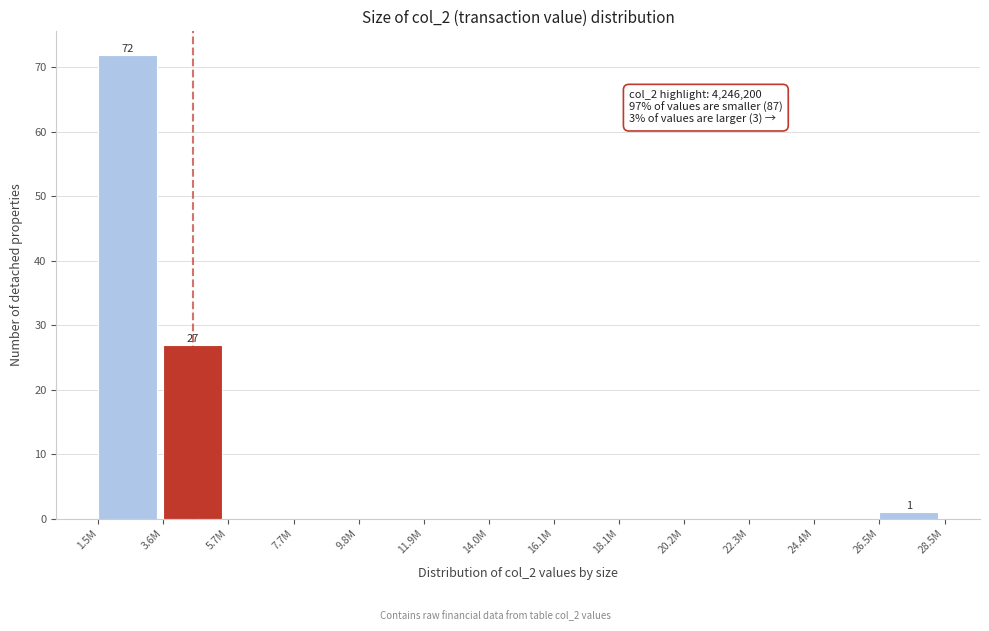

Reading right to left, extract all data points from this chart.

26.5M=1	24.4M=0	22.3M=0	20.2M=0	18.1M=0	16.1M=0	14.0M=0	11.9M=0	9.8M=0	7.7M=0	5.7M=0	3.6M=27	1.5M=72